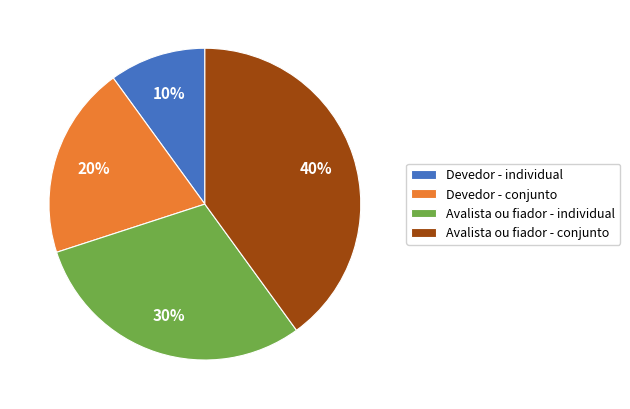

How many slices are in this pie chart?

4